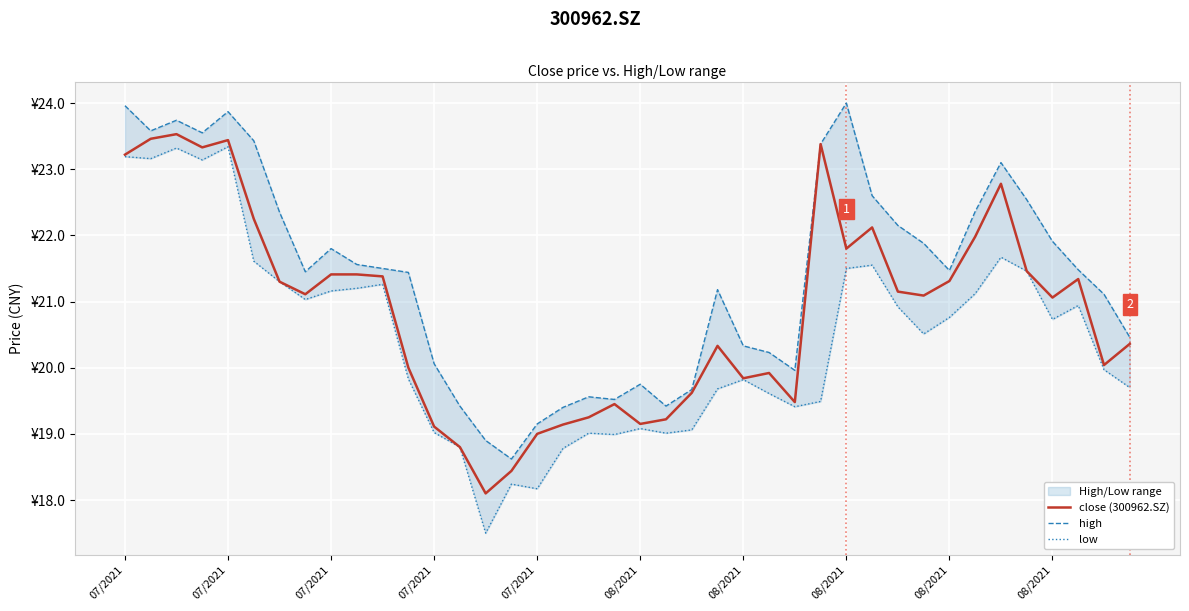

True or false: close (300962.SZ) and high intersect in this chart.

False